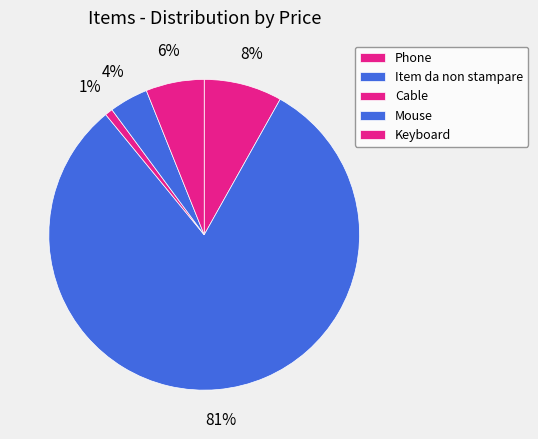

What percentage is NOT represented by Mouse?

96.0%